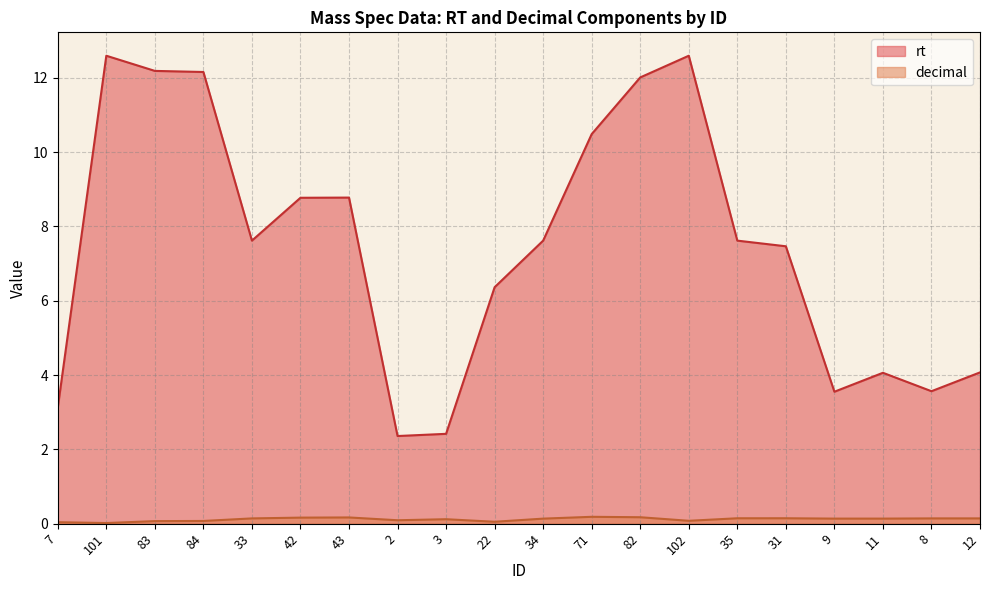

List the series in order of their peak value, lowest first.

decimal, rt